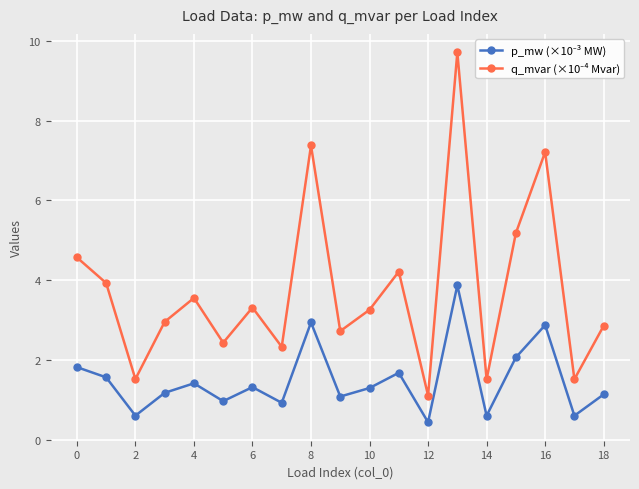

At how many categories does at least one series exceed 7?

3